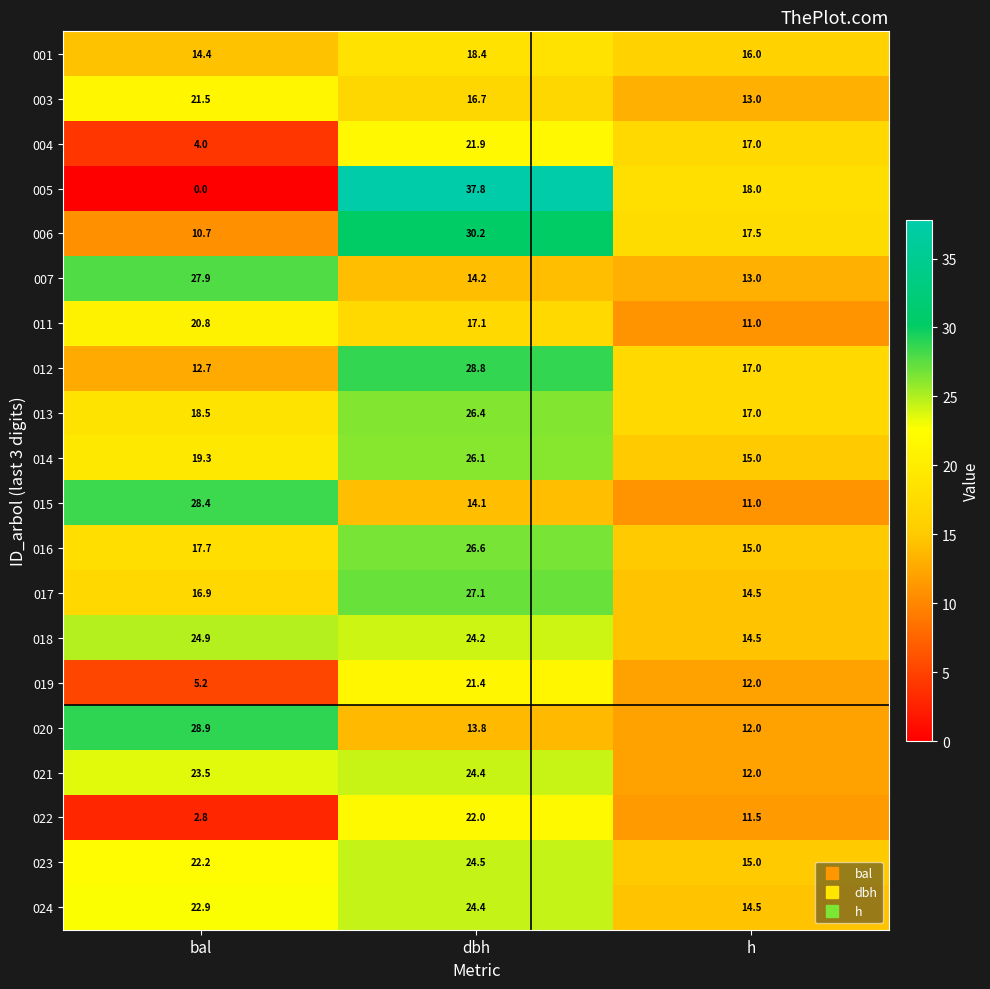

True or false: 012 has a value of 9.3 at h.

False